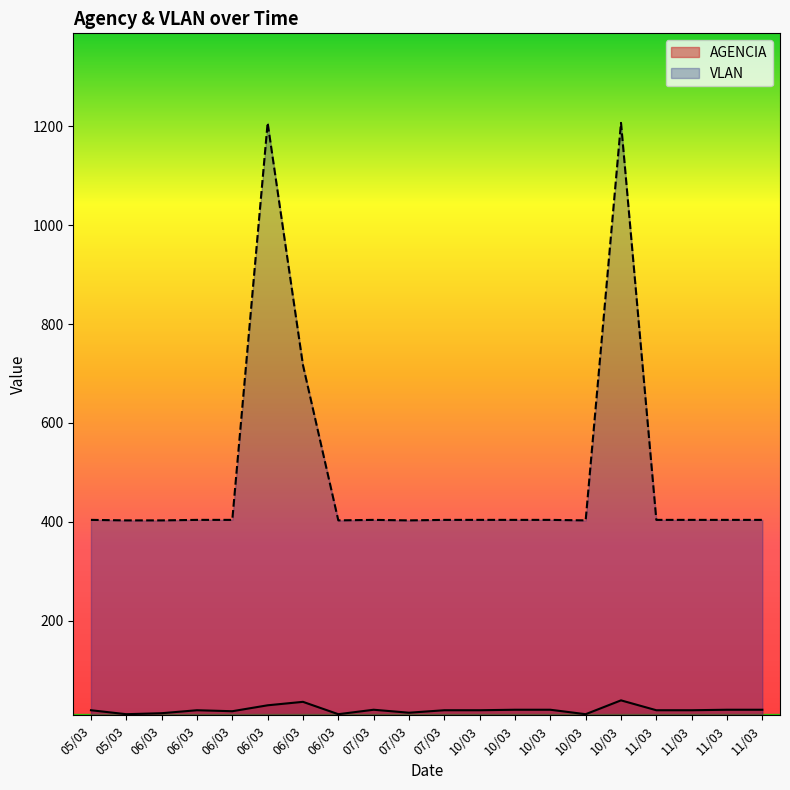

Reading left to right, extract all data points from this chart.

AGENCIA: 05/03=19	05/03=11	06/03=13	06/03=19	06/03=17	06/03=29	06/03=36	06/03=11	07/03=20	07/03=14	07/03=19	10/03=19	10/03=20	10/03=20	10/03=11	10/03=39	11/03=19	11/03=19	11/03=20	11/03=20
VLAN: 05/03=404	05/03=403	06/03=403	06/03=404	06/03=404	06/03=1207	06/03=717	06/03=403	07/03=404	07/03=403	07/03=404	10/03=404	10/03=404	10/03=404	10/03=403	10/03=1207	11/03=404	11/03=404	11/03=404	11/03=404